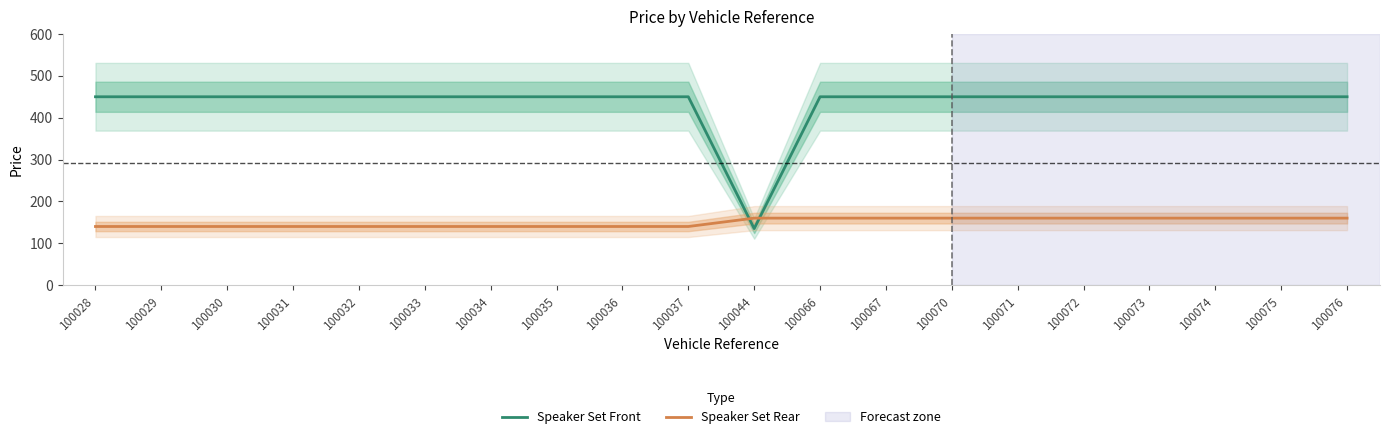

The Speaker Set Front series shows 450 at 100076. True or false?

True